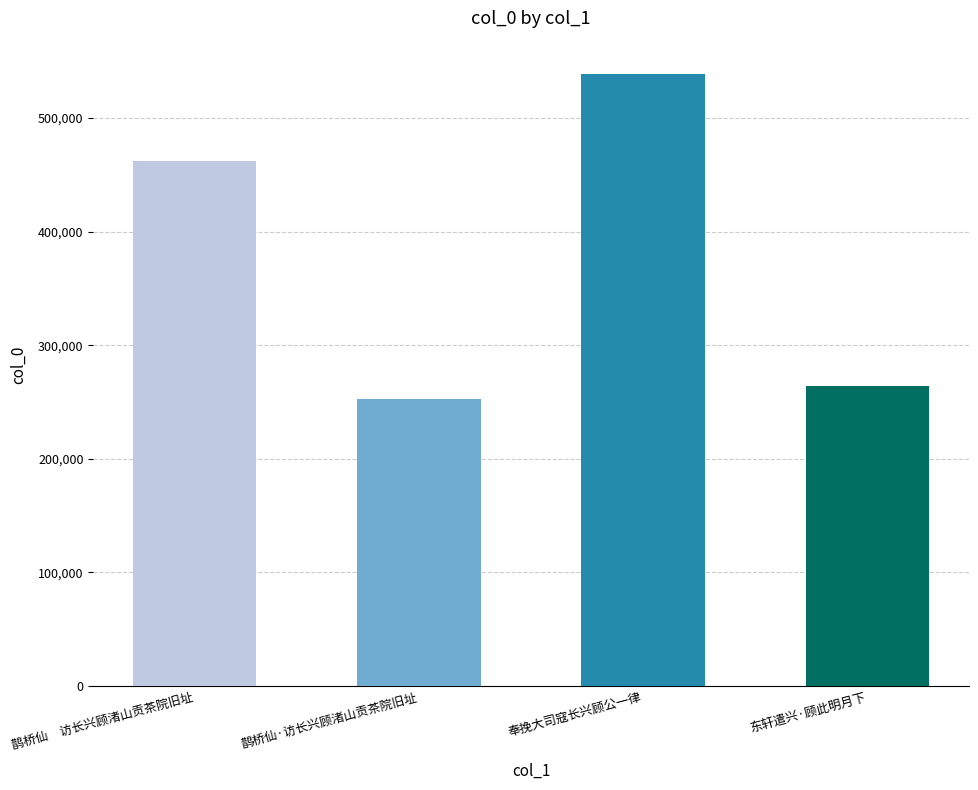

What is the change in value from 奉挽大司寇长兴顾公一律 to 东轩遣兴·顾此明月下?

-274772